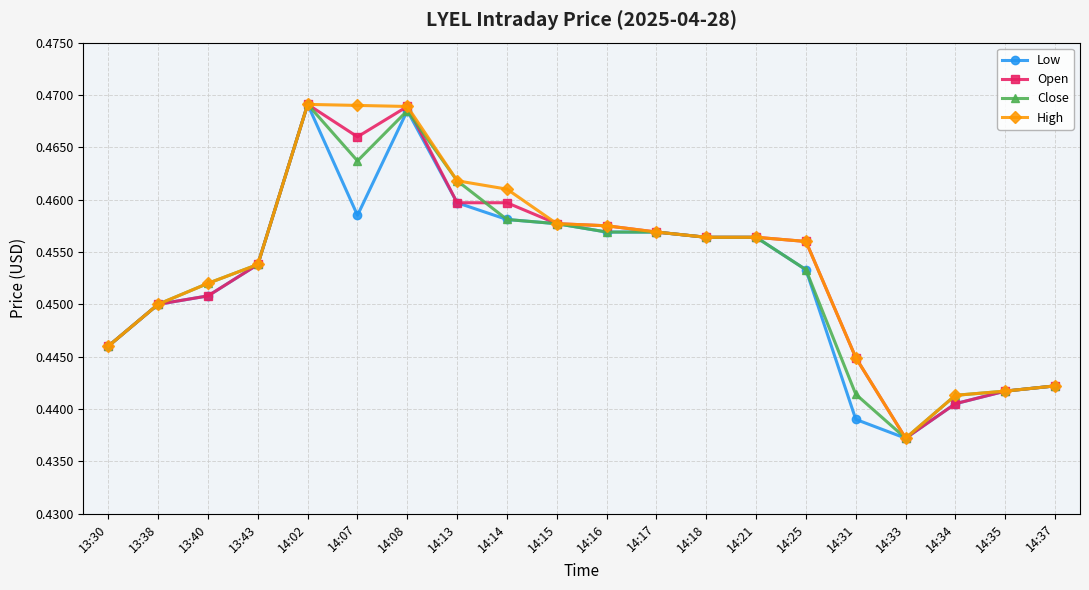

What is the sum of the High values at 14:17 and 14:33?

0.9